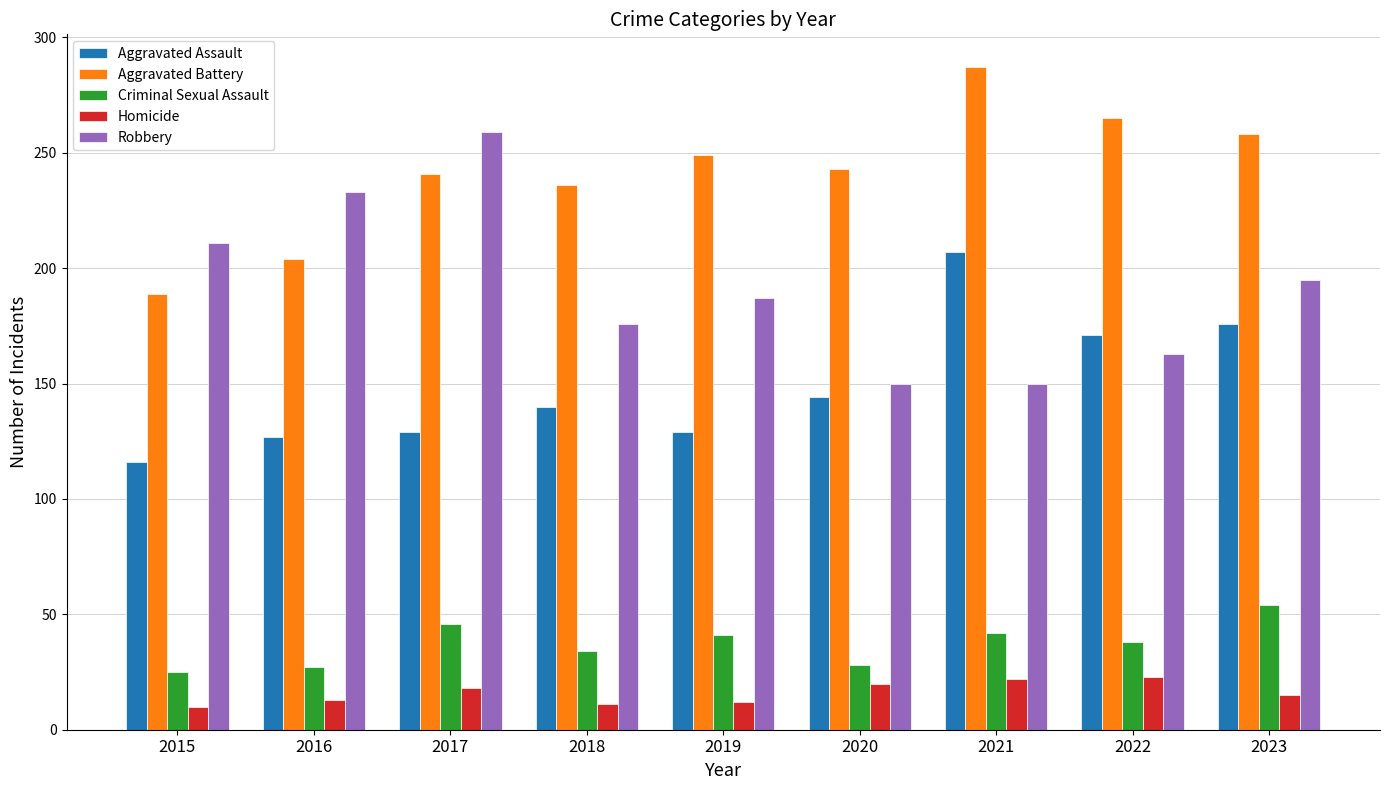

What is the approximate value of Criminal Sexual Assault at 2021?

42